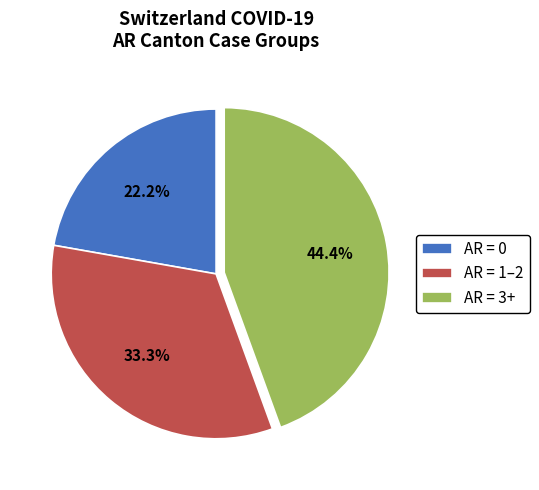

What is the largest slice in the pie chart?

AR = 3+